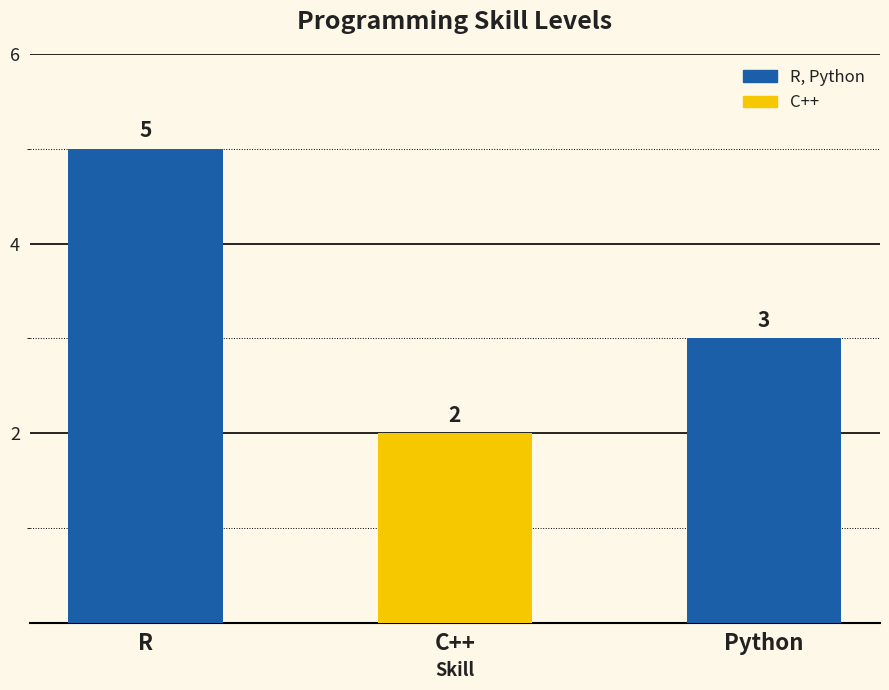

How many values are below 3?

1